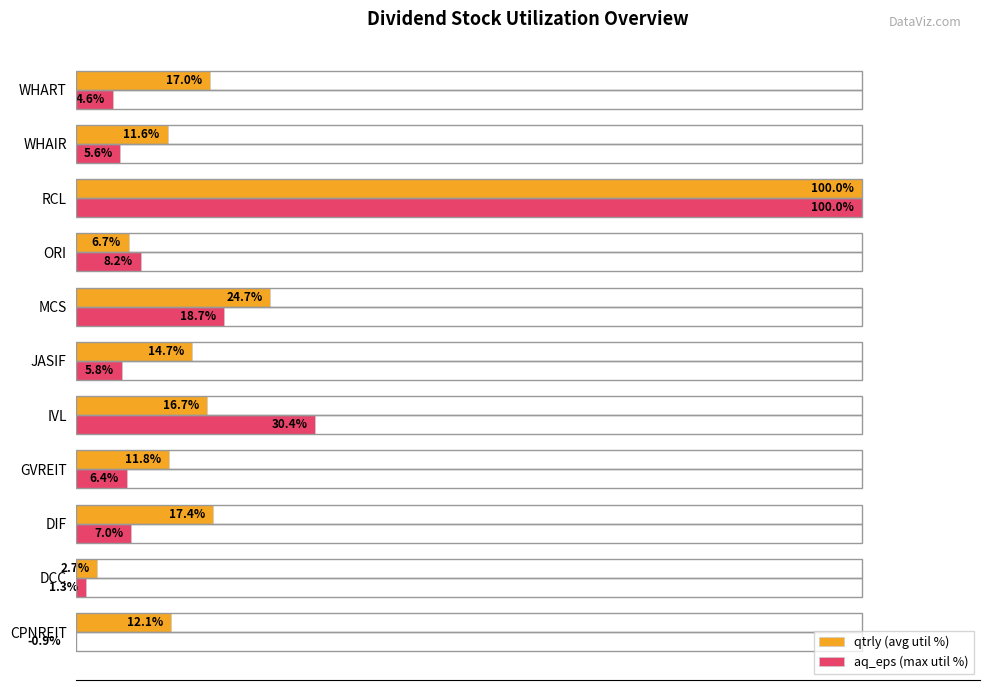

List the labels in order of aq_eps (max util %) value, smallest first.

CPNREIT, DCC, WHART, WHAIR, JASIF, GVREIT, DIF, ORI, MCS, IVL, RCL